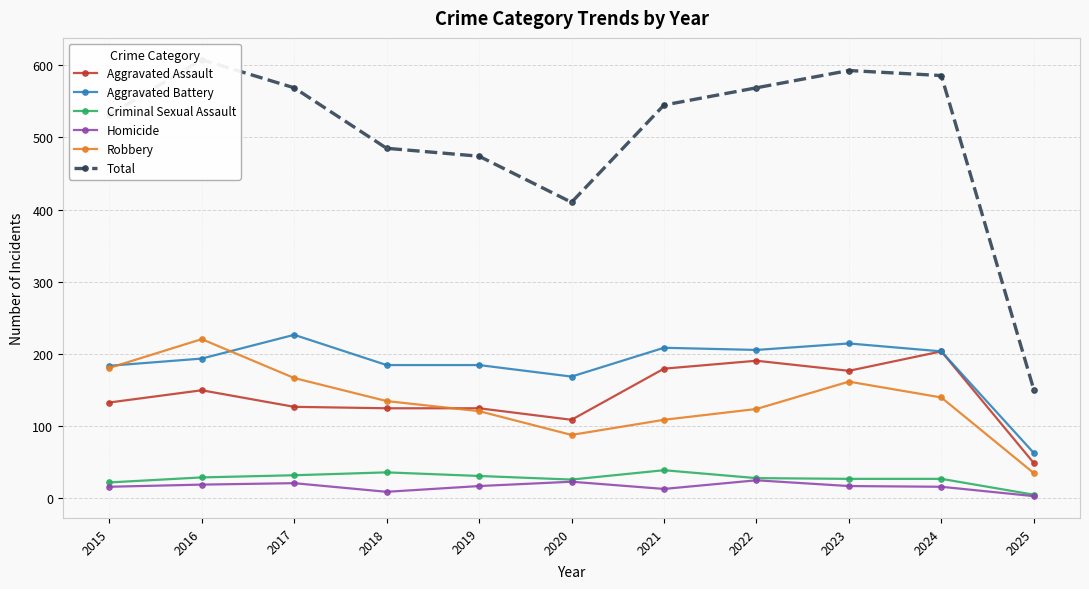

Rank the series by their maximum value, from lowest to highest.

Homicide, Criminal Sexual Assault, Aggravated Assault, Robbery, Aggravated Battery, Total